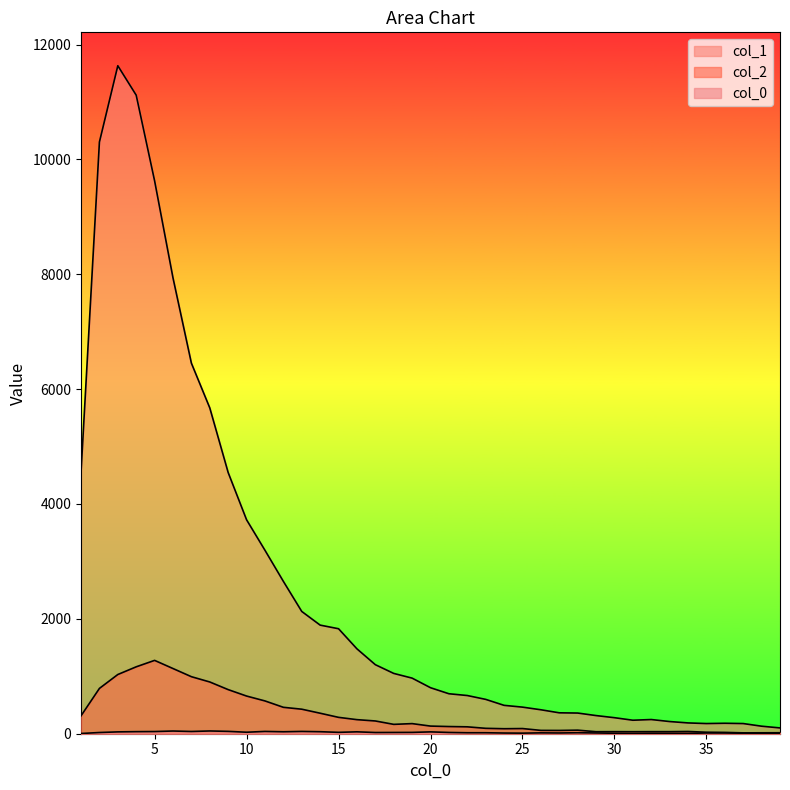

What is the minimum value shown in the chart?

4